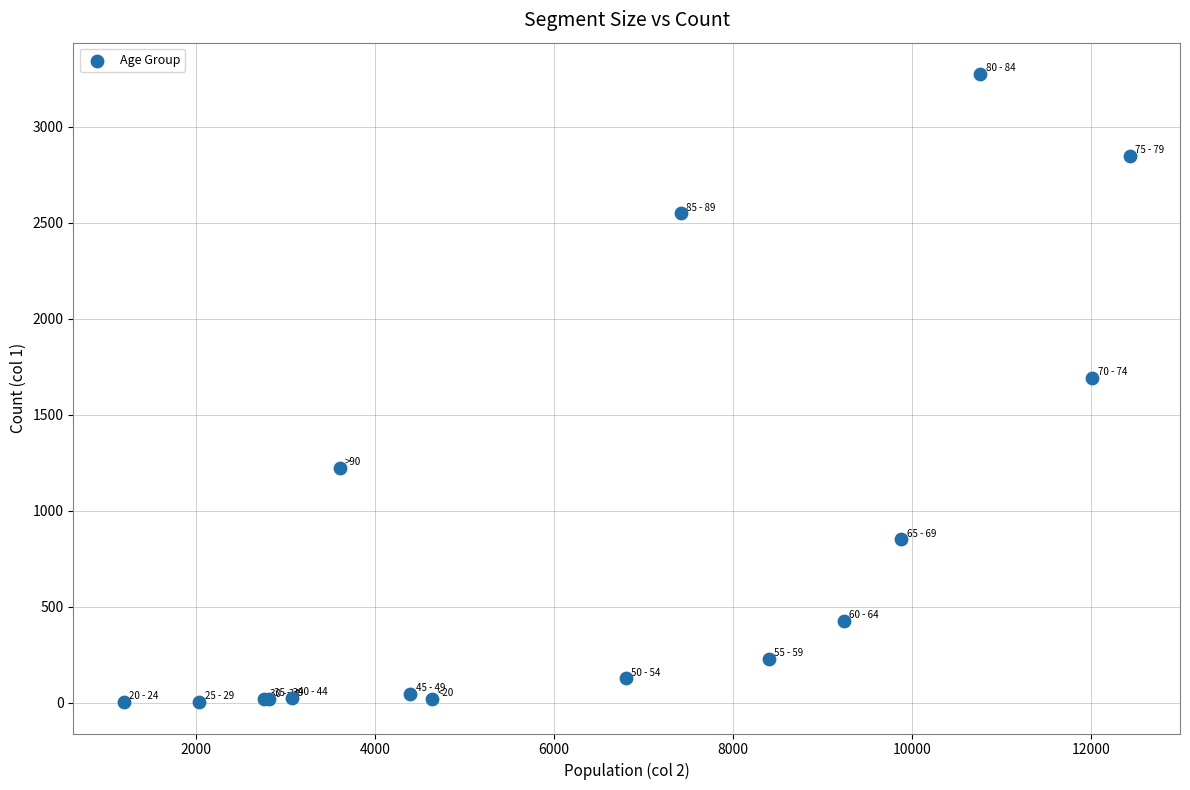

What Y value in the scatter plot is closest to 1638?

1690